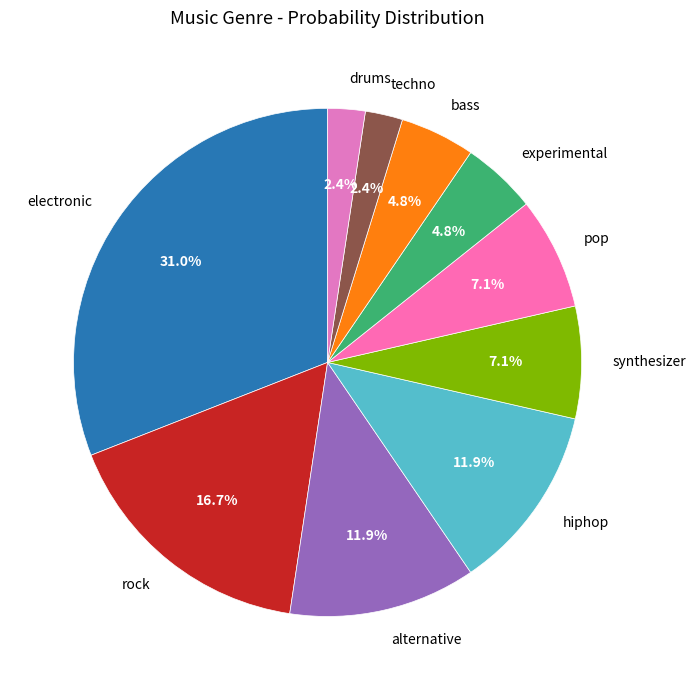

What percentage is NOT represented by pop?

92.9%